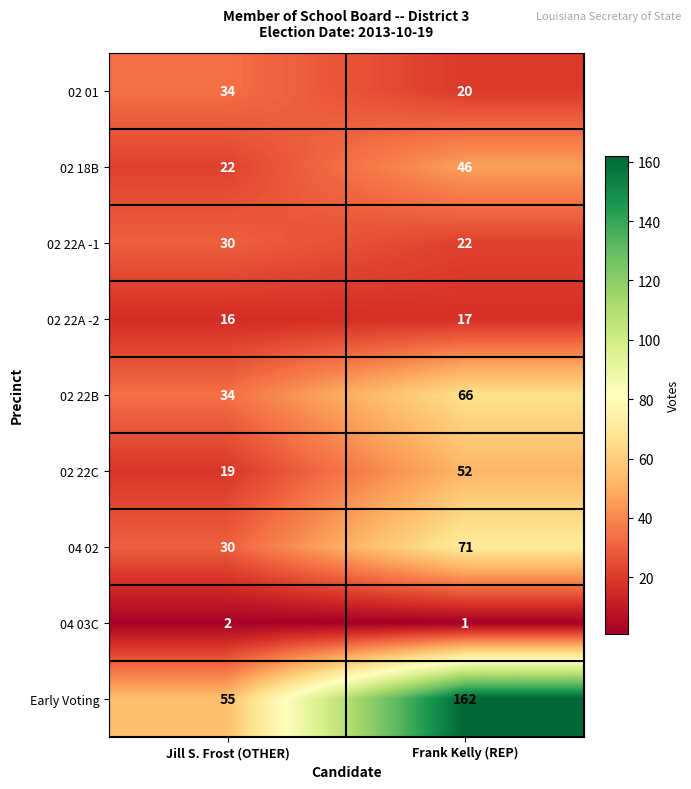

Which series has the widest spread of values?

Early Voting